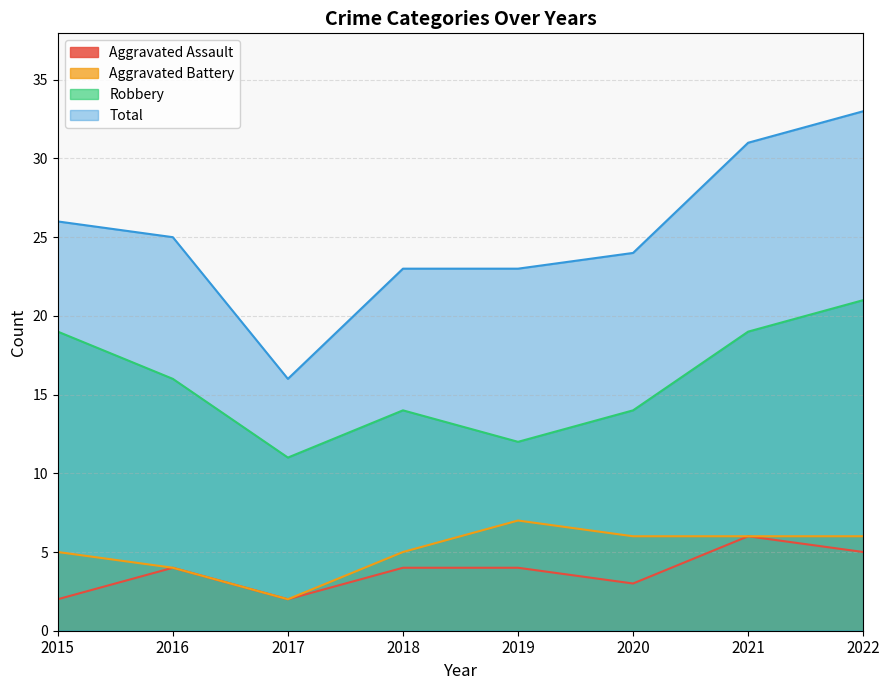

At how many categories does at least one series exceed 26?

2